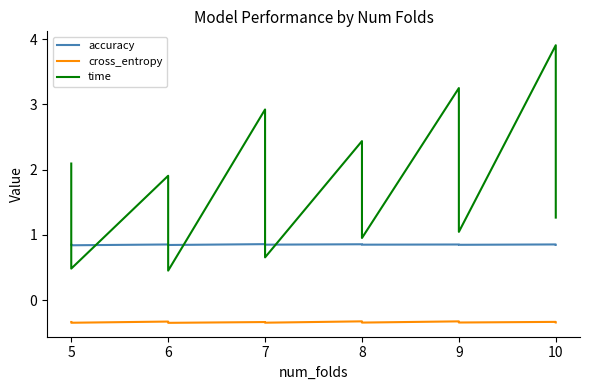

What are all the series names shown in the legend?

accuracy, cross_entropy, time